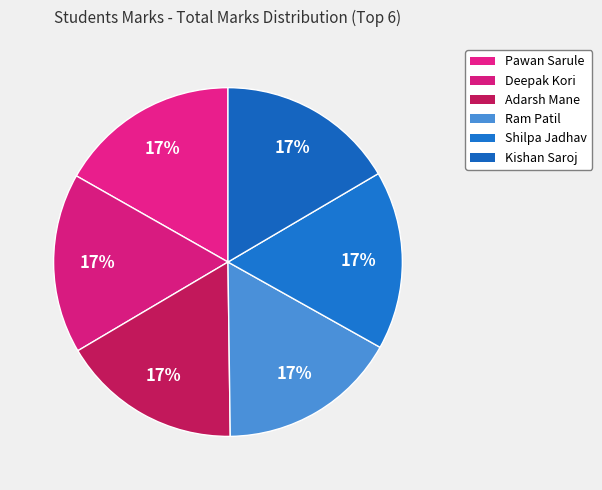

What percentage is the Ram Patil slice, to the nearest percent?

17%